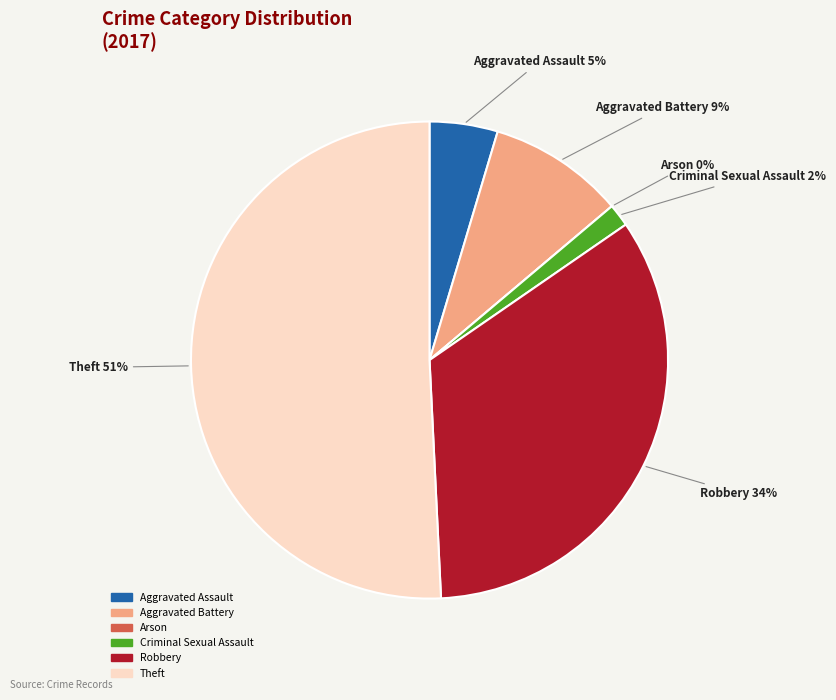

What is the largest slice in the pie chart?

Theft